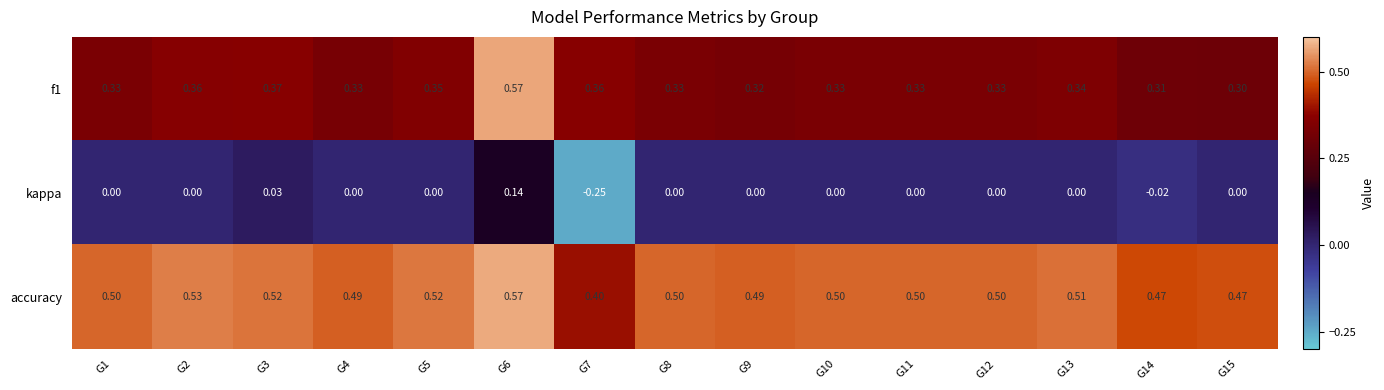

Which series has the widest spread of values?

kappa